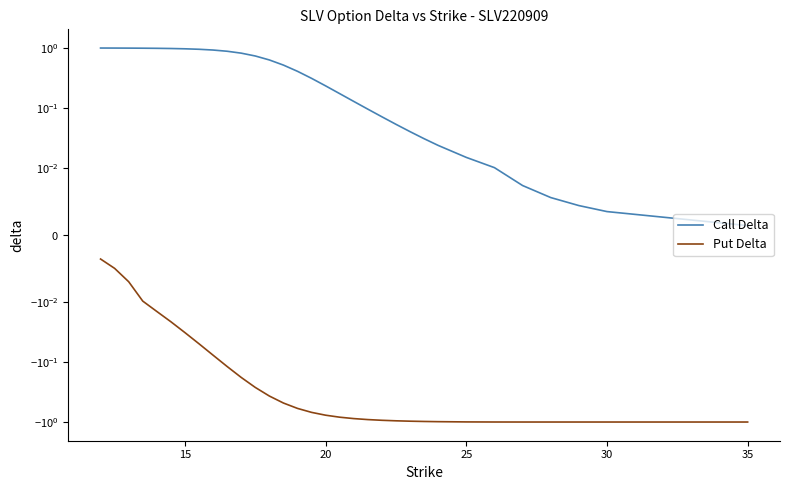

True or false: Put Delta has more than 1 points higher than both neighbors.

False